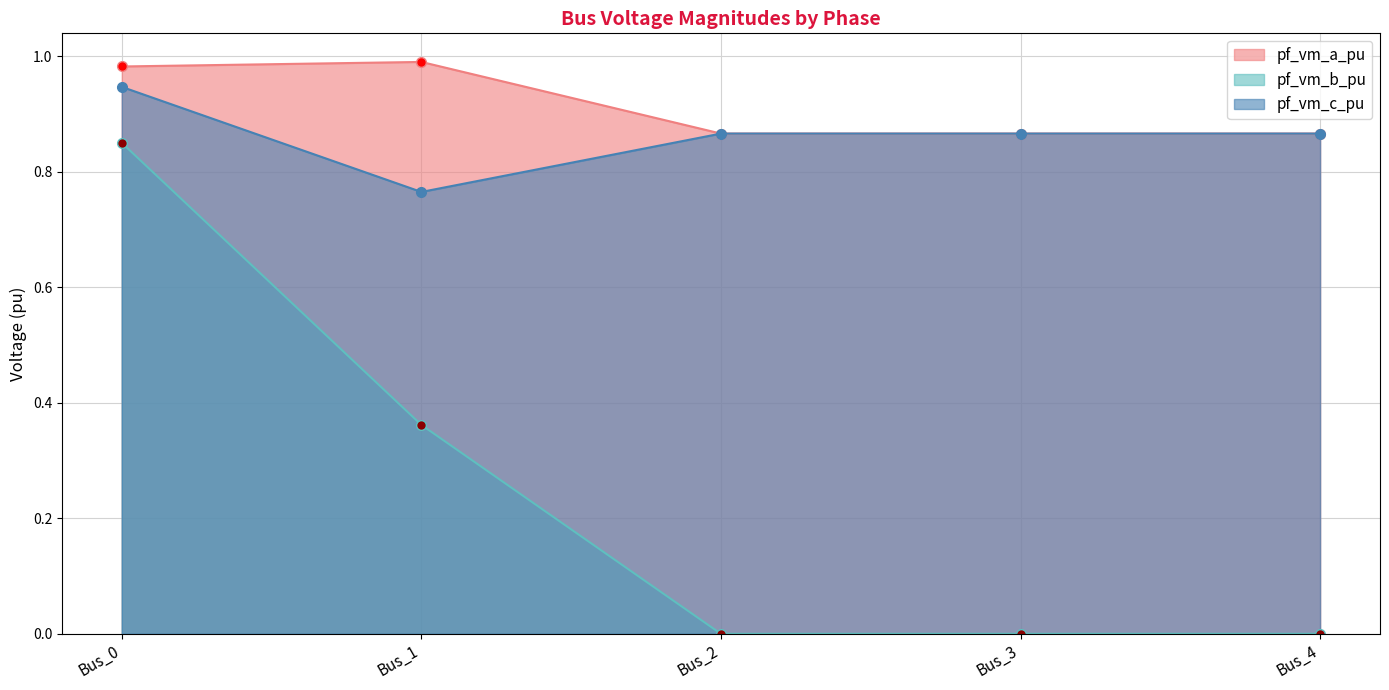

True or false: pf_vm_a_pu and pf_vm_b_pu intersect in this chart.

False